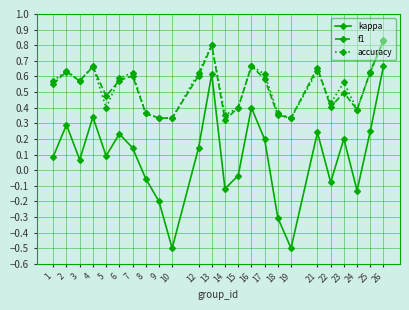

At which category is the sum across all series the highest?

26